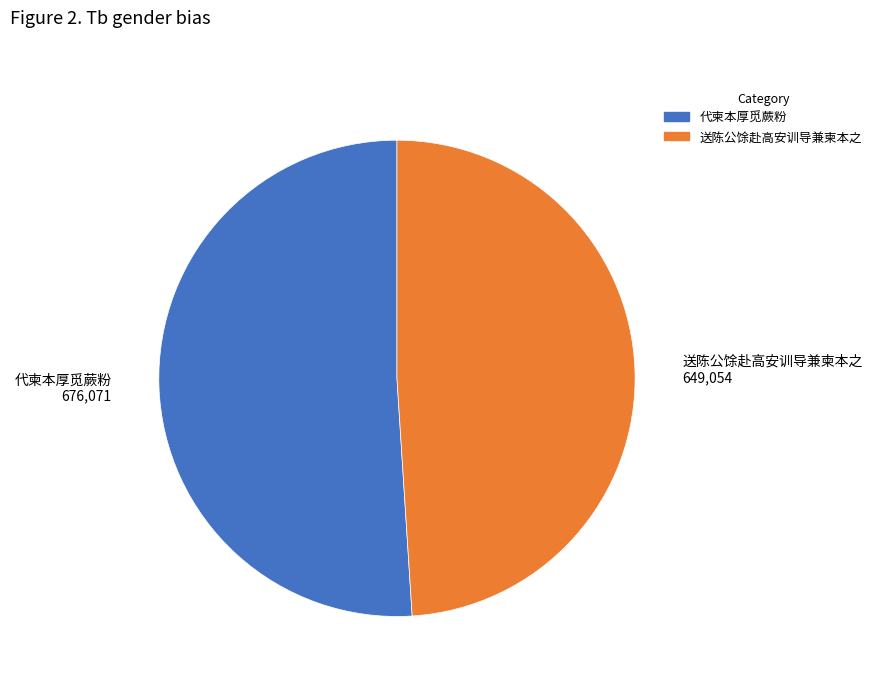

Does any single category account for the majority?

Yes